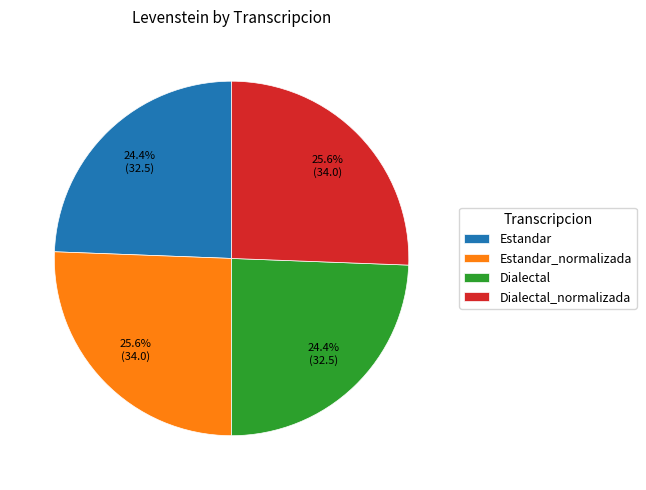

Count the number of slices in the pie.

4